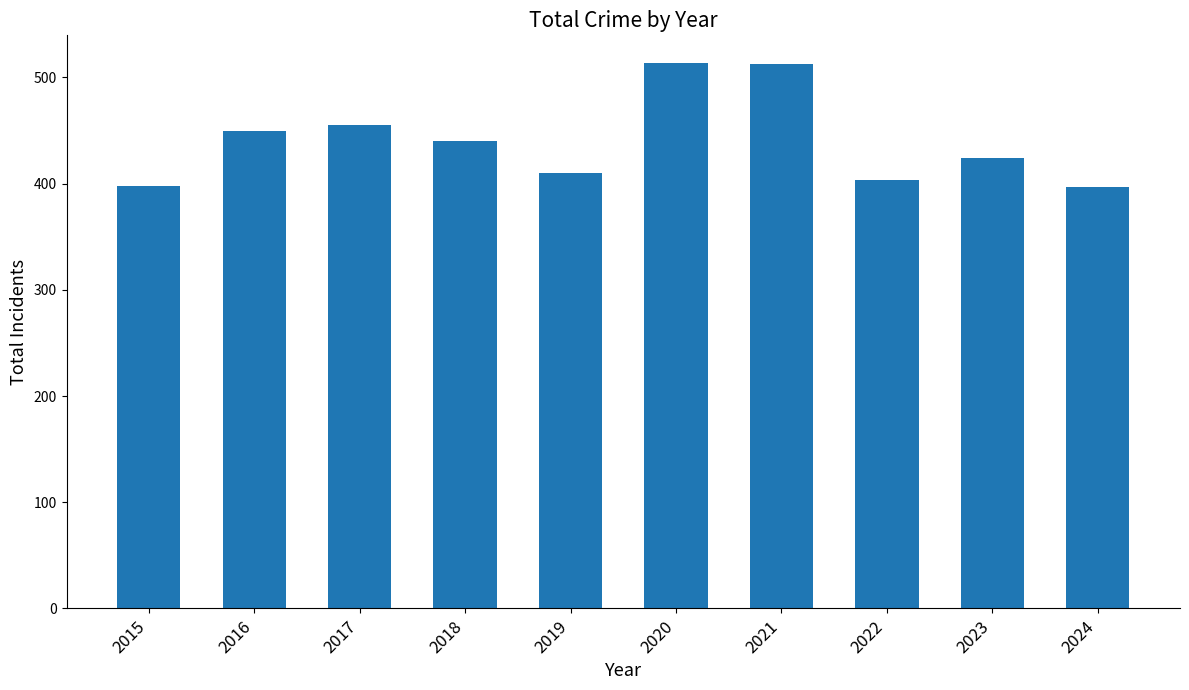

Does the chart contain stacked bars?

No